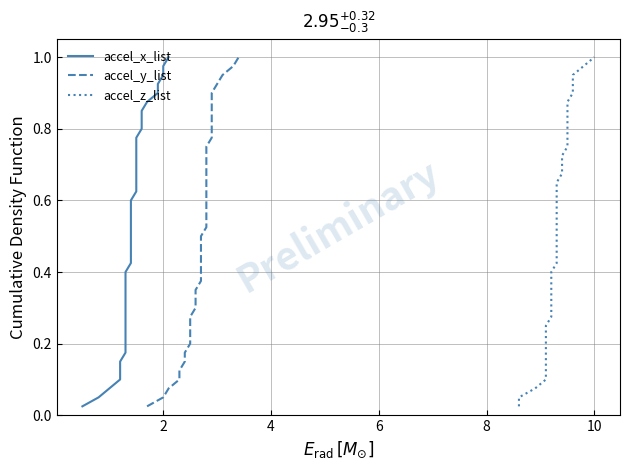

Reading right to left, list all the values displayed in this chart.

accel_x_list: 1.0	1.0	0.9	0.9	0.9	0.9	0.8	0.8	0.8	0.8	0.8	0.7	0.7	0.7	0.7	0.6	0.6	0.6	0.6	0.5	0.5	0.5	0.5	0.4	0.4	0.4	0.3	0.3	0.3	0.3	0.2	0.2	0.2	0.2	0.1	0.1	0.1	0.1	0.1	0.0
accel_y_list: 1.0	1.0	0.9	0.9	0.9	0.9	0.8	0.8	0.8	0.8	0.8	0.7	0.7	0.7	0.7	0.6	0.6	0.6	0.6	0.5	0.5	0.5	0.5	0.4	0.4	0.4	0.3	0.3	0.3	0.3	0.2	0.2	0.2	0.2	0.1	0.1	0.1	0.1	0.1	0.0
accel_z_list: 1.0	1.0	0.9	0.9	0.9	0.9	0.8	0.8	0.8	0.8	0.8	0.7	0.7	0.7	0.7	0.6	0.6	0.6	0.6	0.5	0.5	0.5	0.5	0.4	0.4	0.4	0.3	0.3	0.3	0.3	0.2	0.2	0.2	0.2	0.1	0.1	0.1	0.1	0.1	0.0